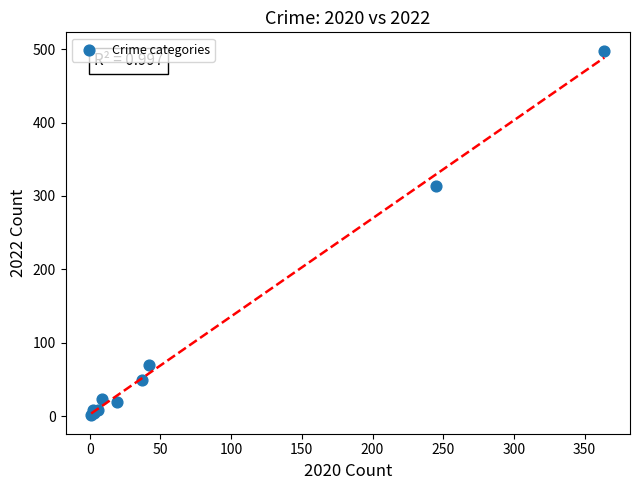

What Y value in the scatter plot is closest to 249?

314